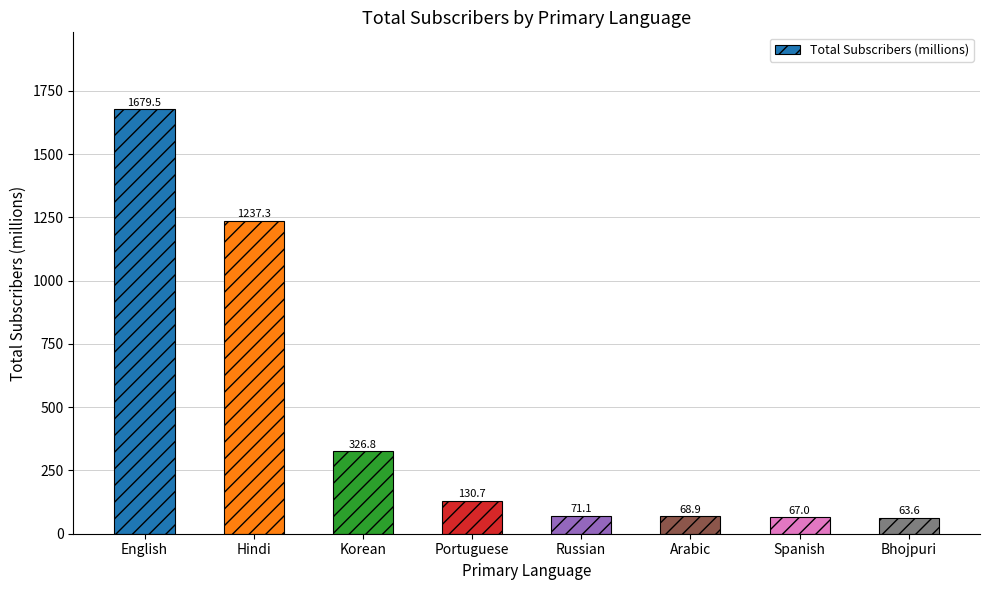

What is the label of the 8th bar from the left?

Bhojpuri